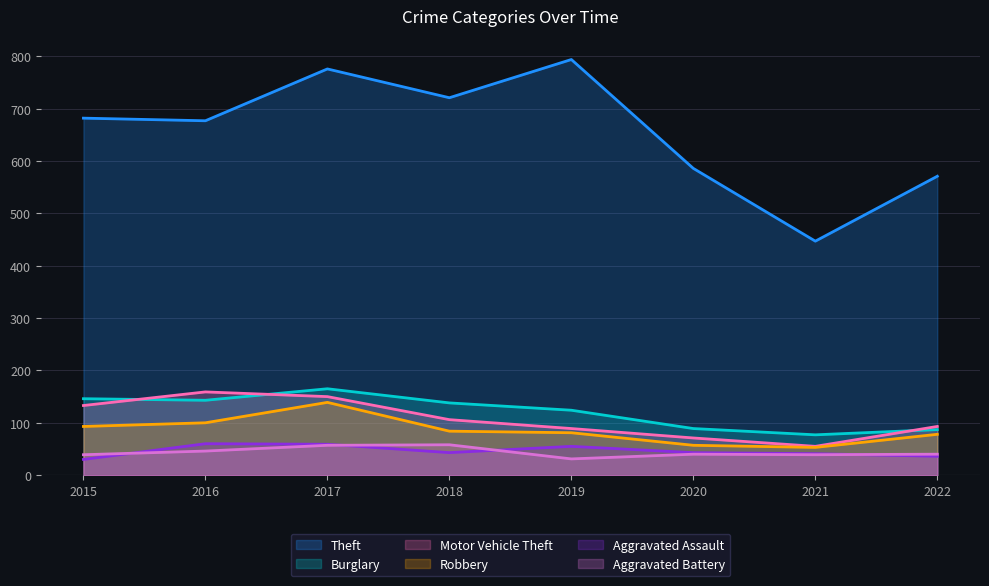

What are all the series names shown in the legend?

Theft, Burglary, Motor Vehicle Theft, Robbery, Aggravated Assault, Aggravated Battery